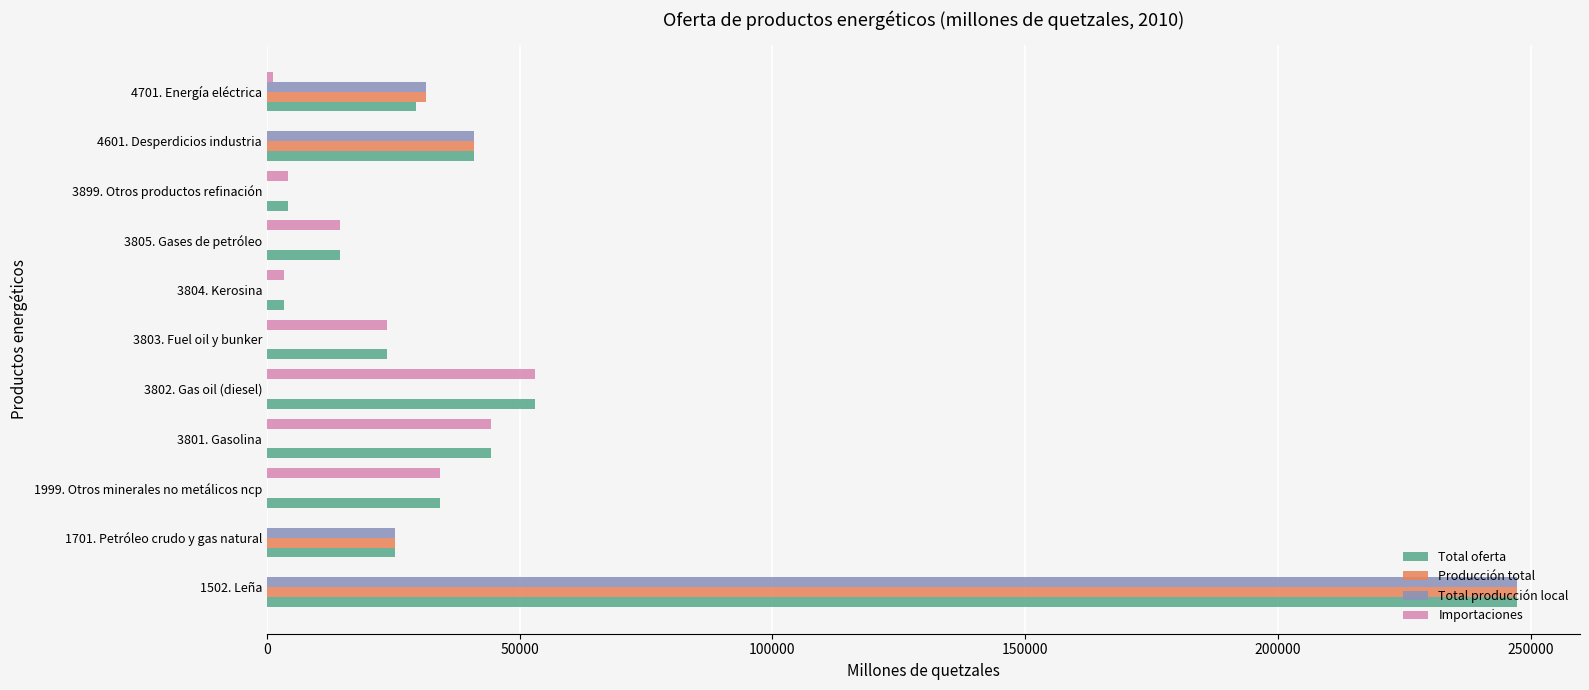

The value of Producción total at 4601. Desperdicios industria is 55592.1. True or false?

False